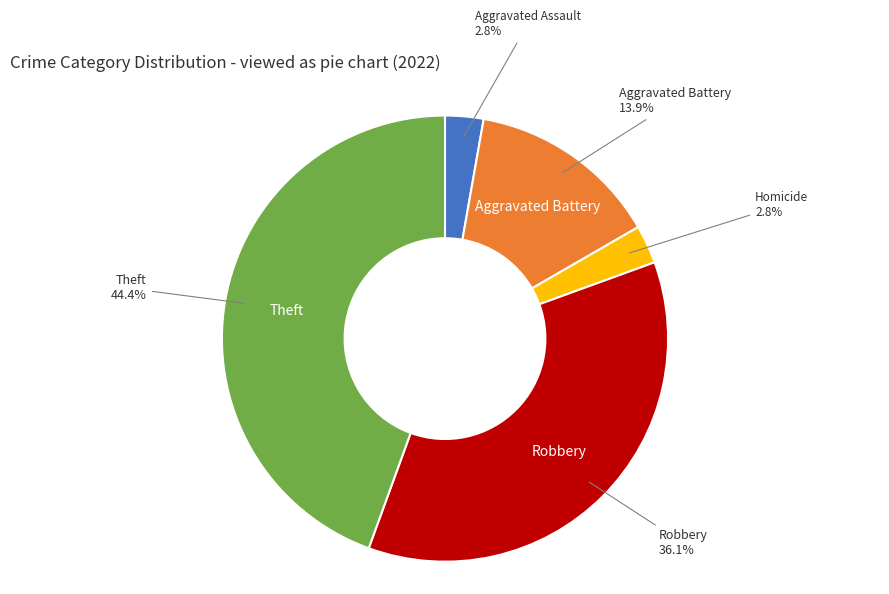

Is there any slice that represents more than half of the pie?

No